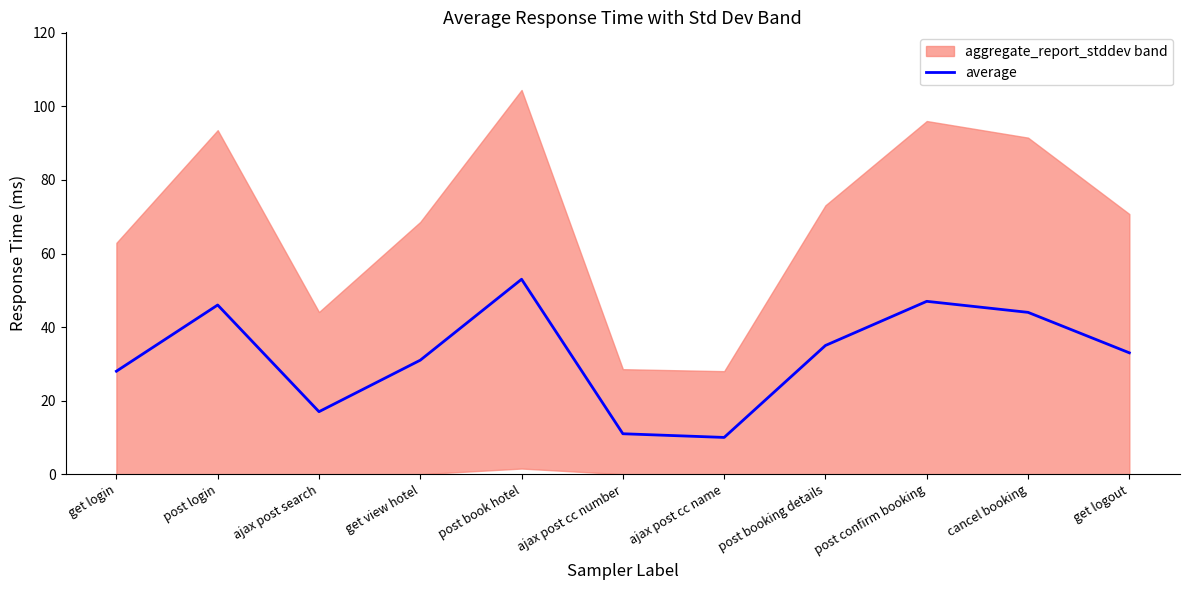

At which label is the value closest to 31?

get view hotel